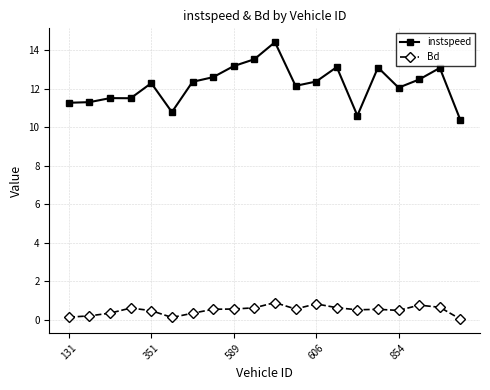

What is the sum of all Bd values?

9.8